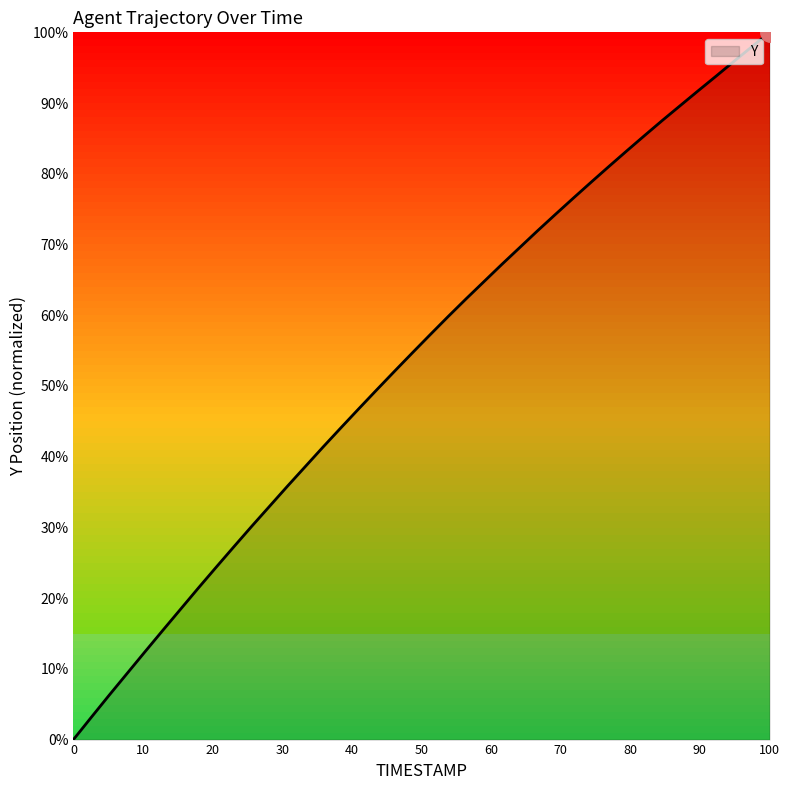

What is the greatest value displayed?

100.0